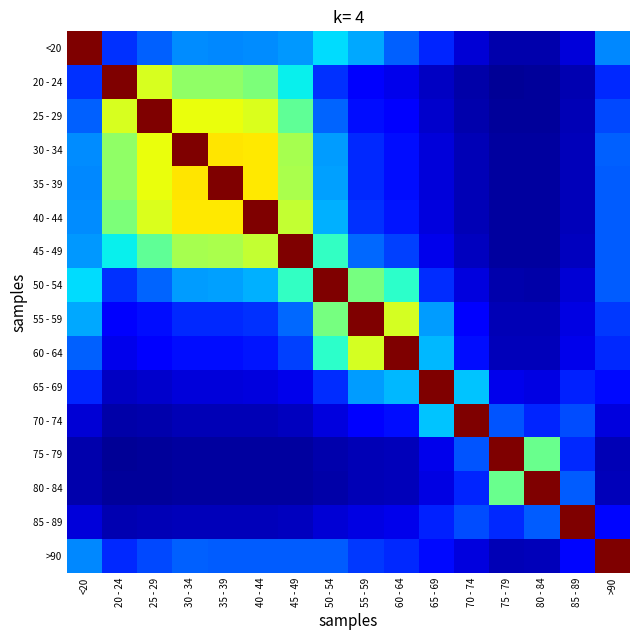

Between 50 - 54 and 35 - 39, which is larger?

50 - 54